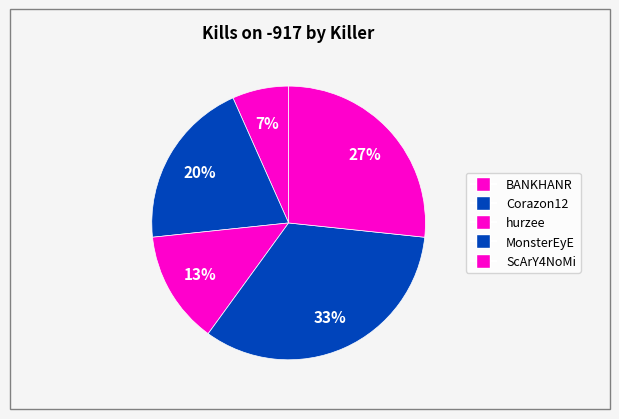

Count the number of slices in the pie.

5